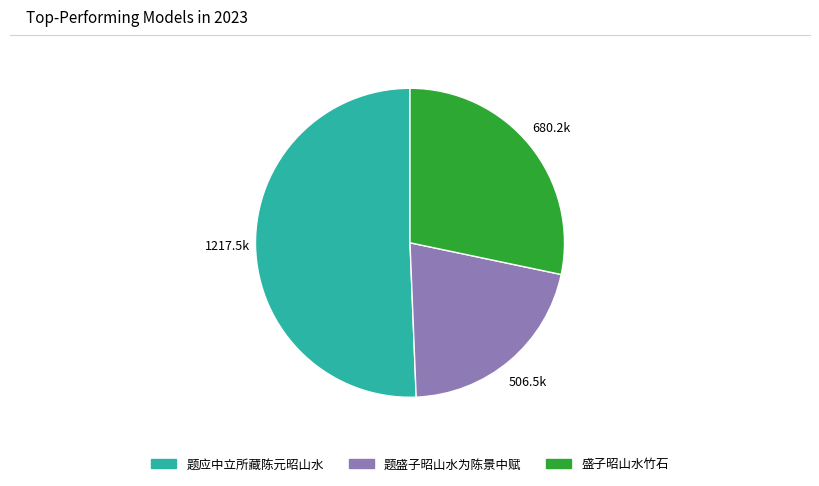

What is the ratio of the value at 题应中立所藏陈元昭山水 to the value at 题盛子昭山水为陈景中赋?

2.4